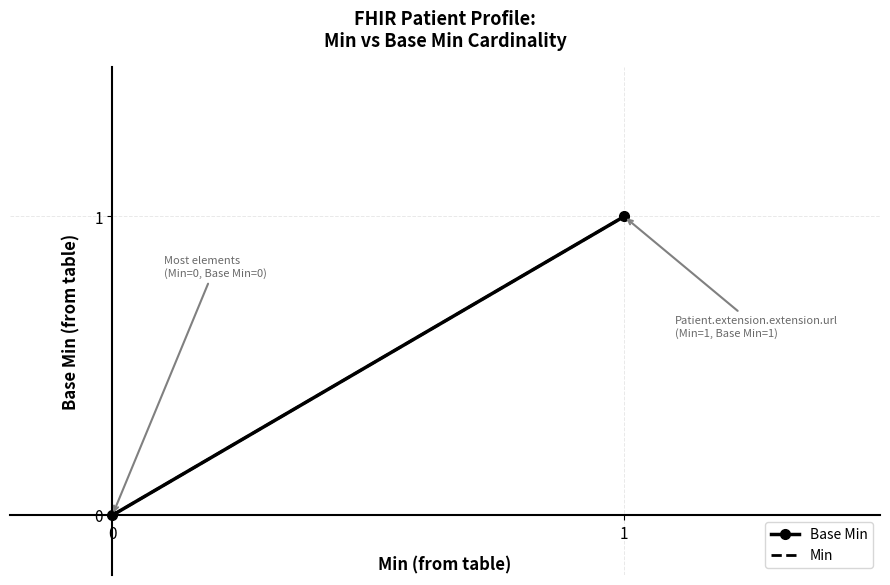

How many positive values does the Base Min series have?

1